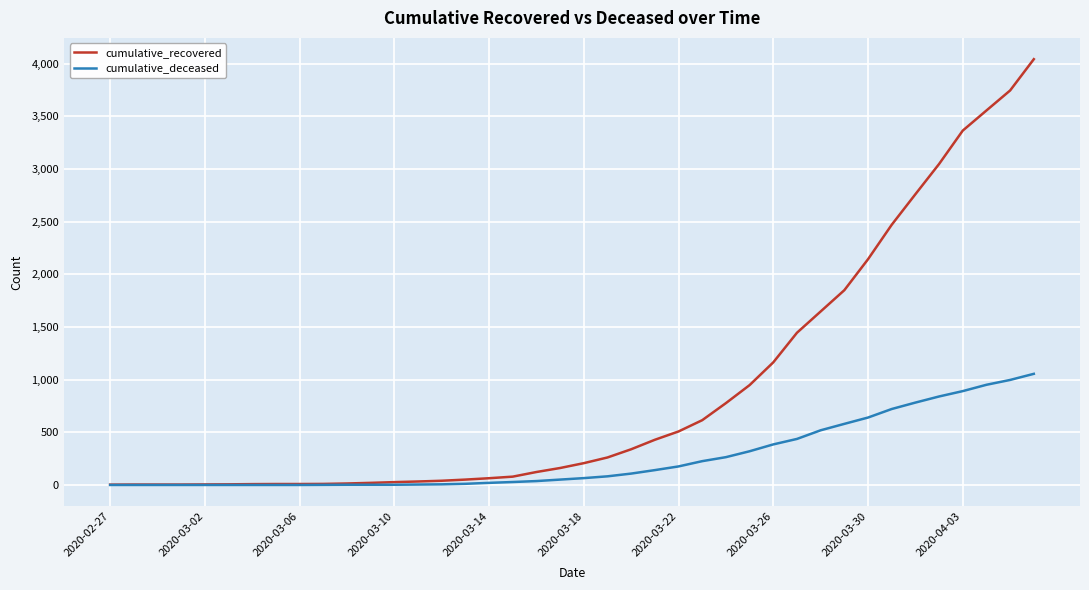

What is the sum of all cumulative_recovered values?

35989